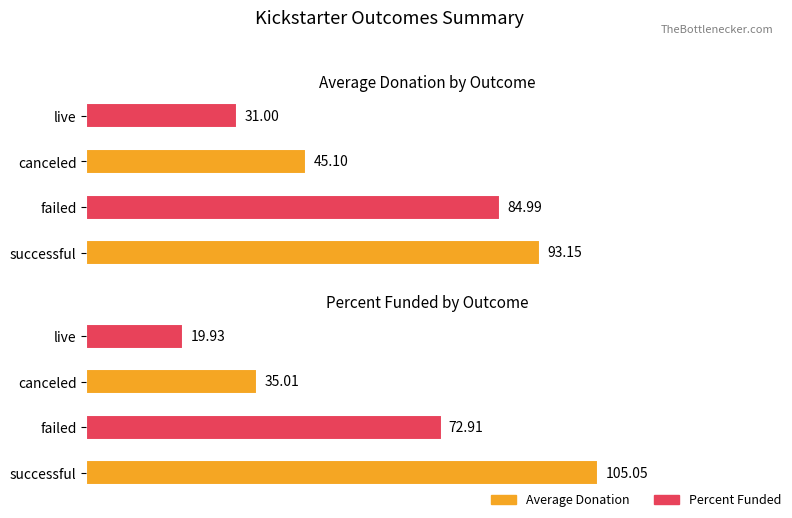

Count the number of categories in the chart.

4